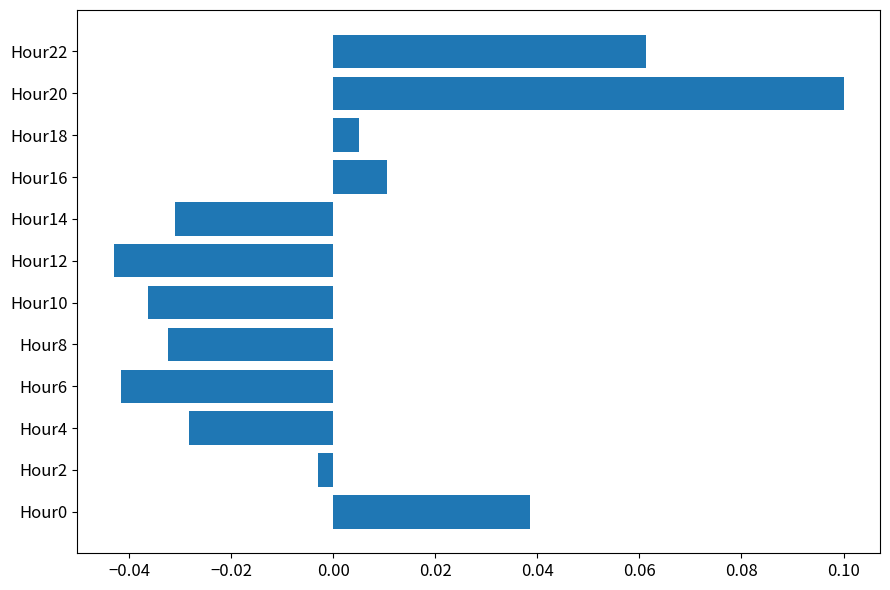

The chart shows a value of 0.1 at Hour20. True or false?

True